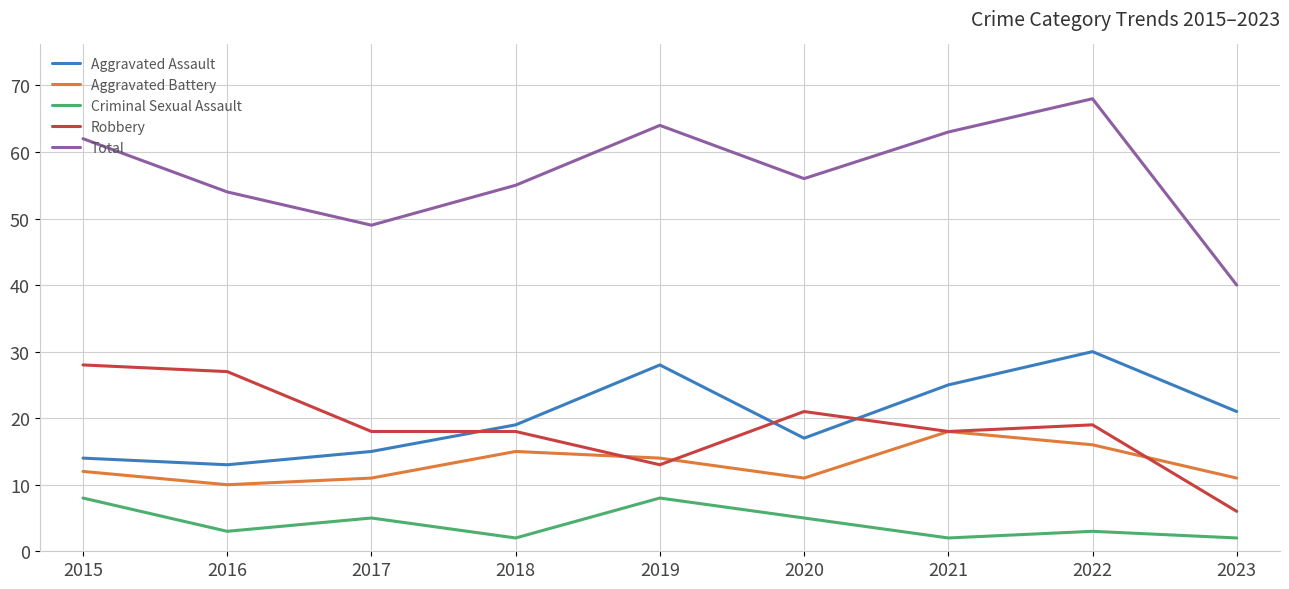

Rank the series at 2018 from lowest to highest value.

Criminal Sexual Assault, Aggravated Battery, Robbery, Aggravated Assault, Total